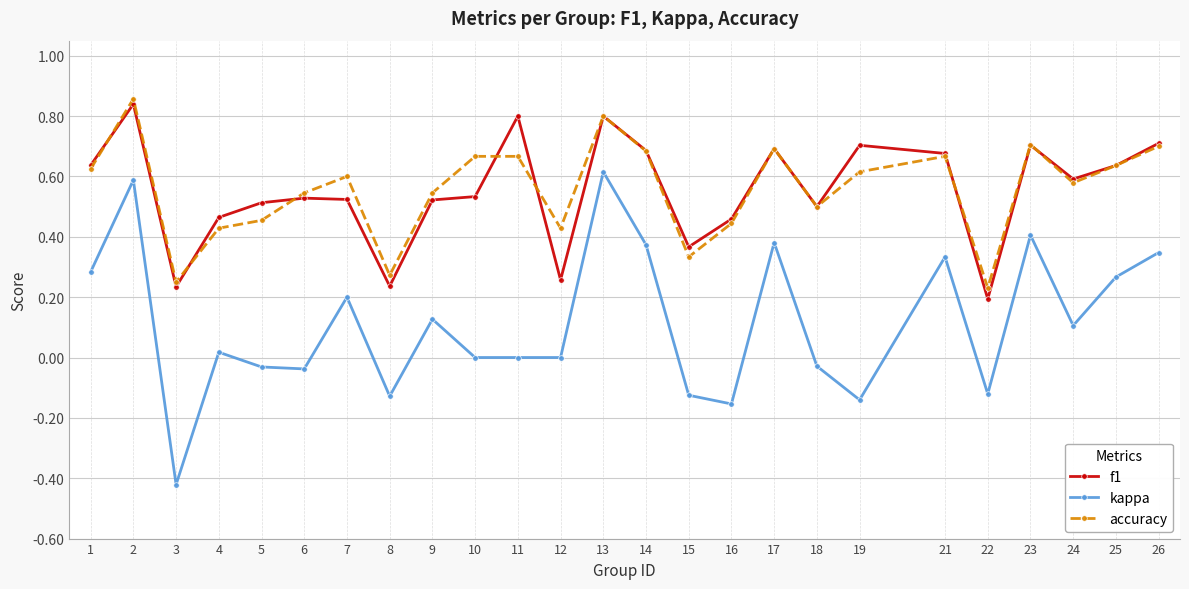

How many accuracy values are between 0 and 1?

25